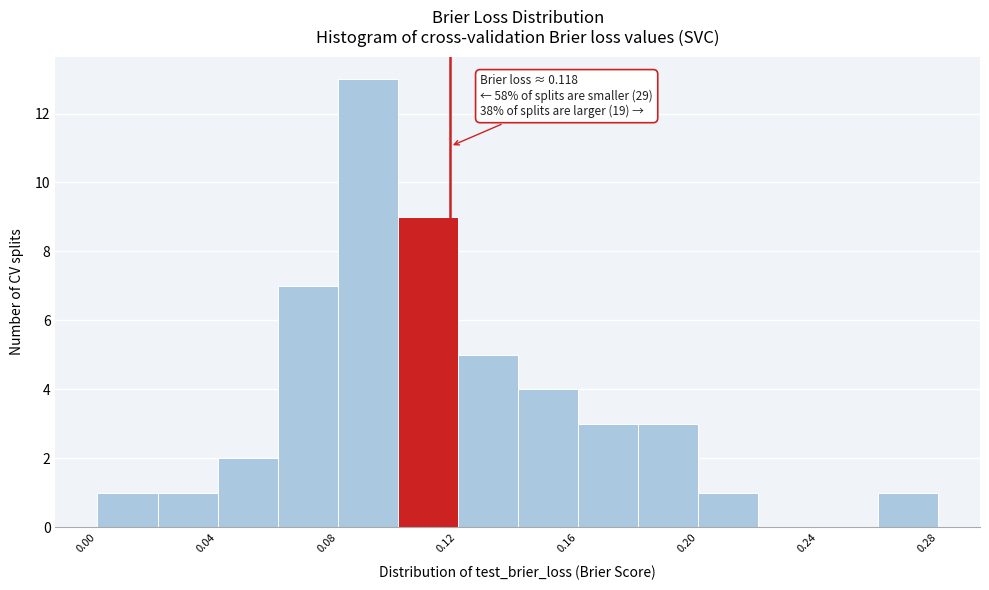

Which range on the x-axis has the tallest bar?

0.08 to 0.10